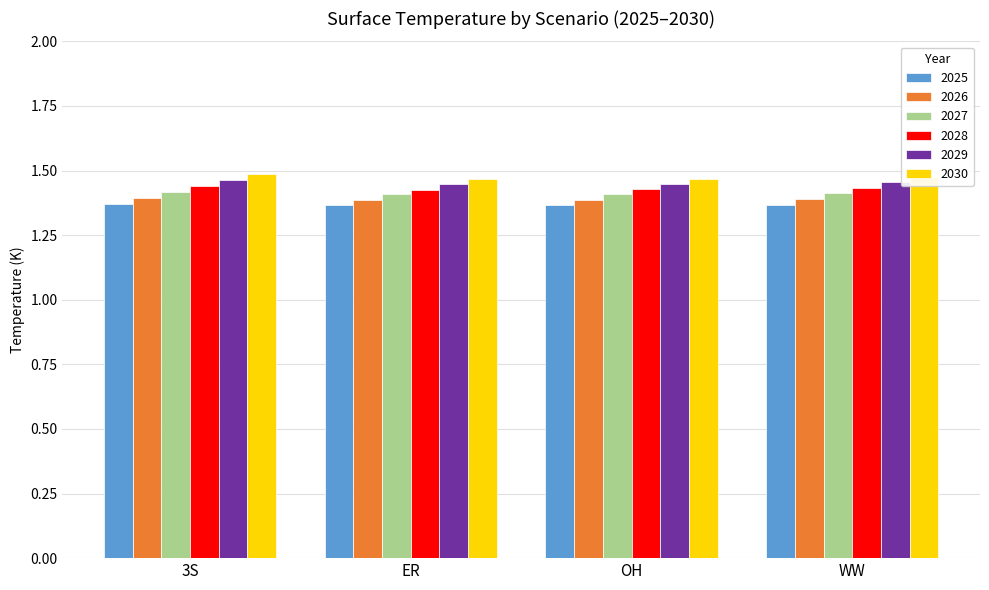

What is the label of the 1st bar from the left?

3S